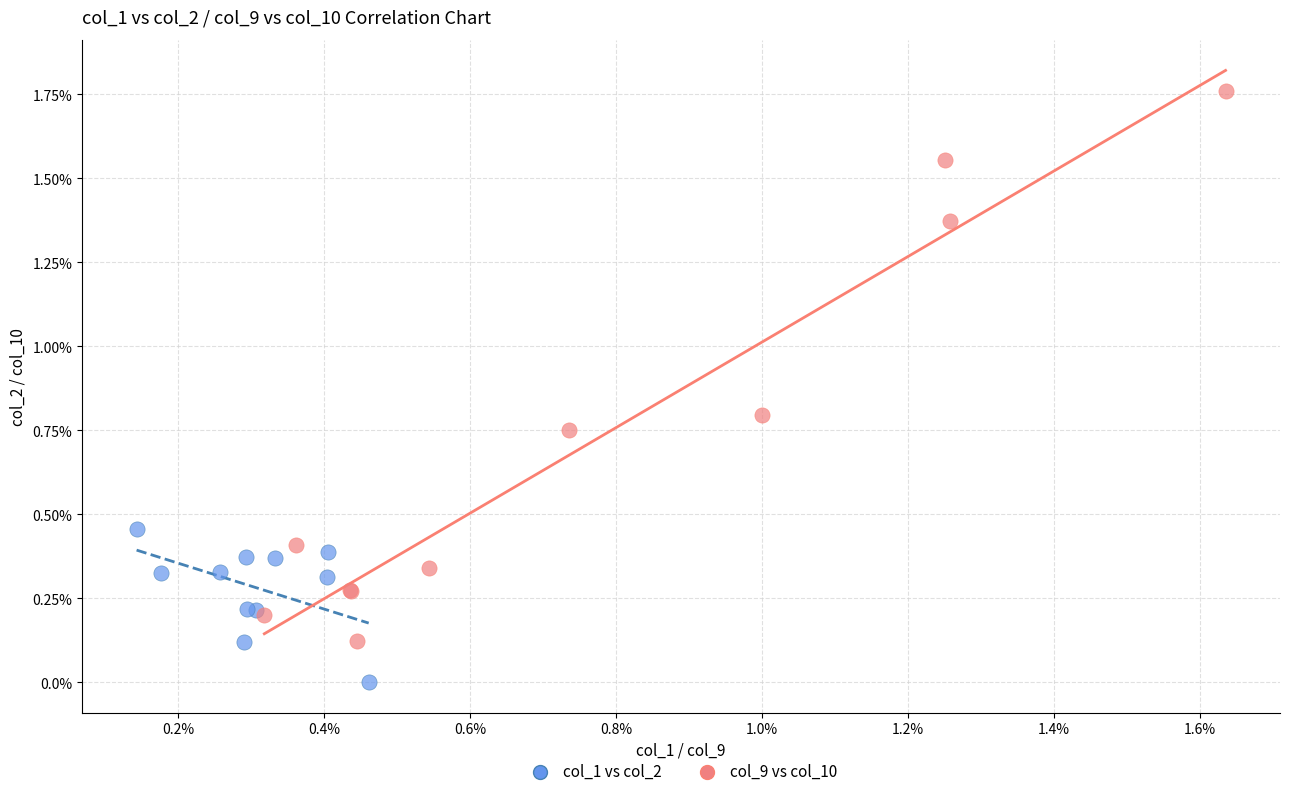

What are all the series names shown in the legend?

col_1 vs col_2, col_9 vs col_10